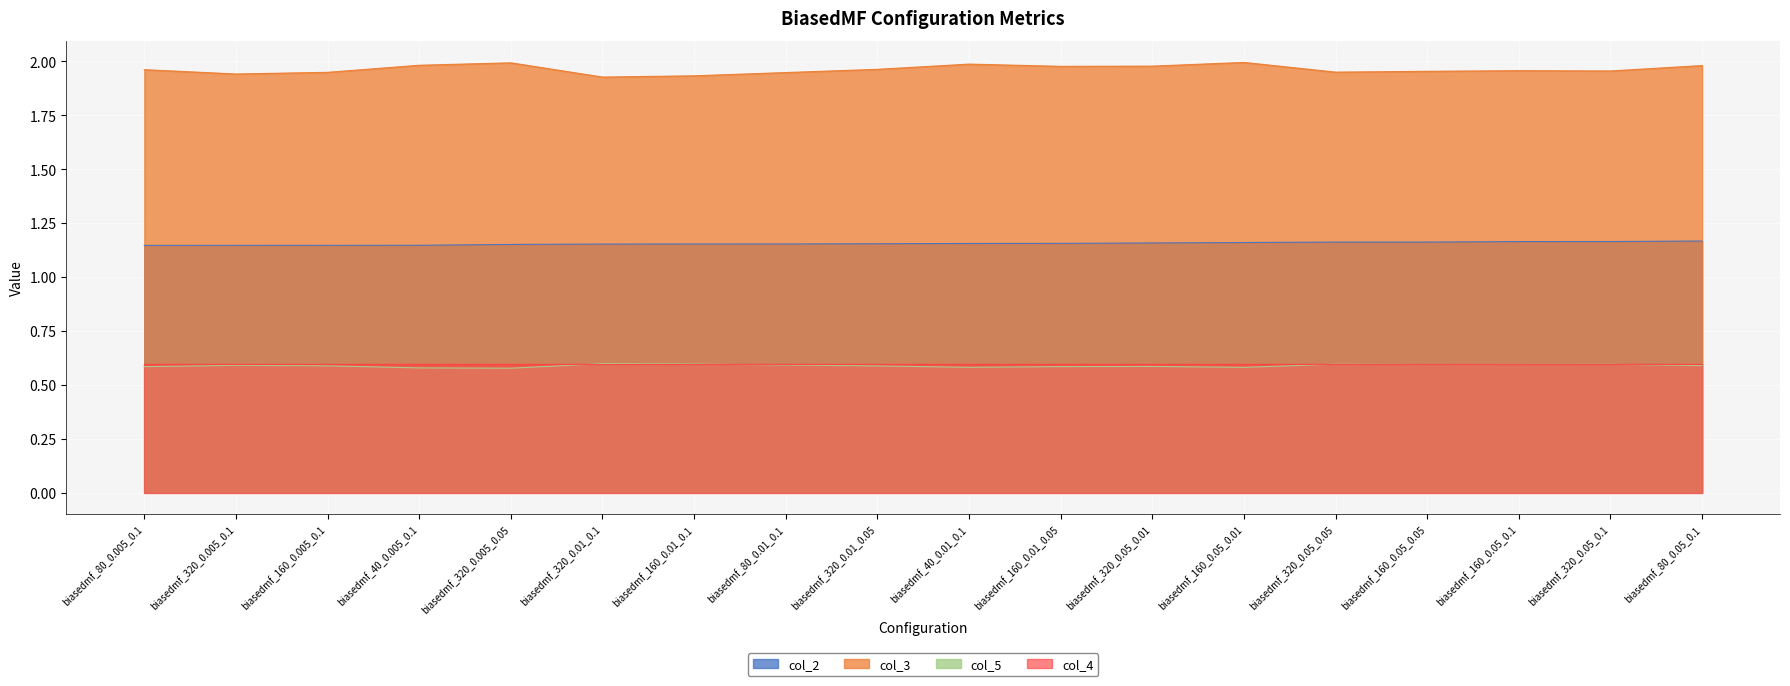

Which series has the largest range (max minus min)?

col_3